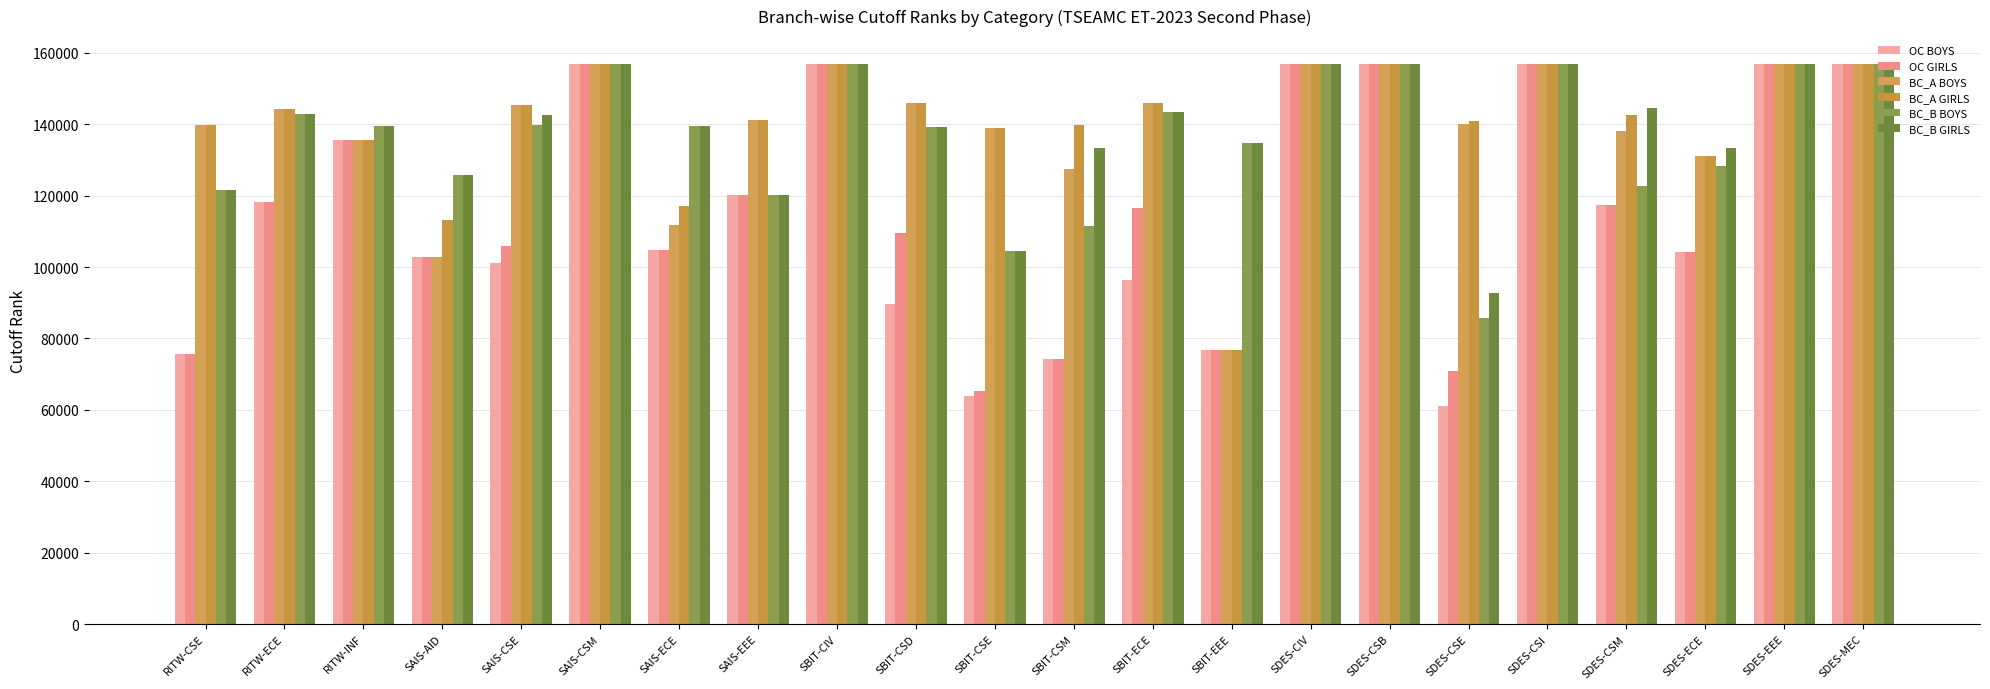

What is the difference between the OC BOYS values at RITW-CSE and SDES-CSB?

81102